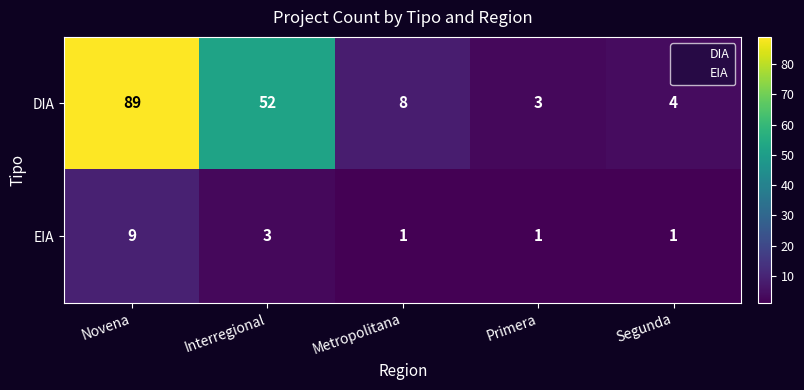

The DIA series shows 57 at Novena. True or false?

False